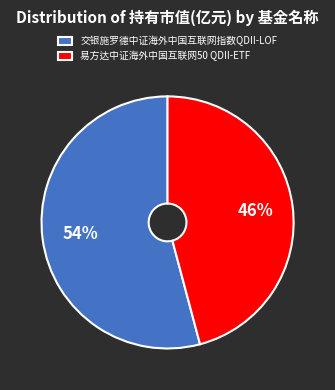

To the nearest percent, what is the difference between the 易方达中证海外中国互联网50 QDII-ETF and 交银施罗德中证海外中国互联网指数QDII-LOF slice percentages?

8%